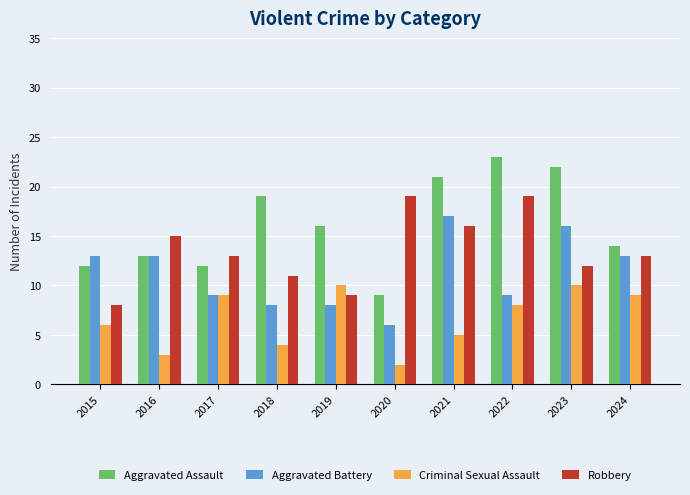

What is the difference between the Robbery values at 2021 and 2023?

4